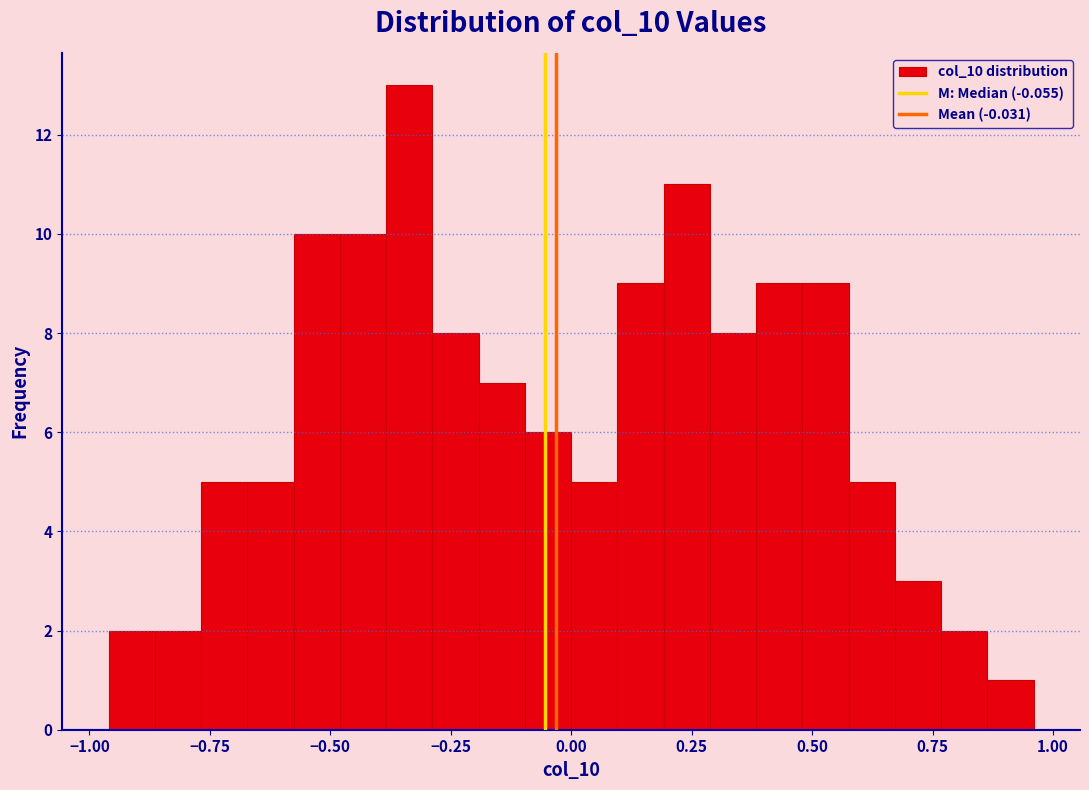

Around what value on the x-axis is the tallest bar? Give the approximate position of its centre, as read against the axis.

-0.35